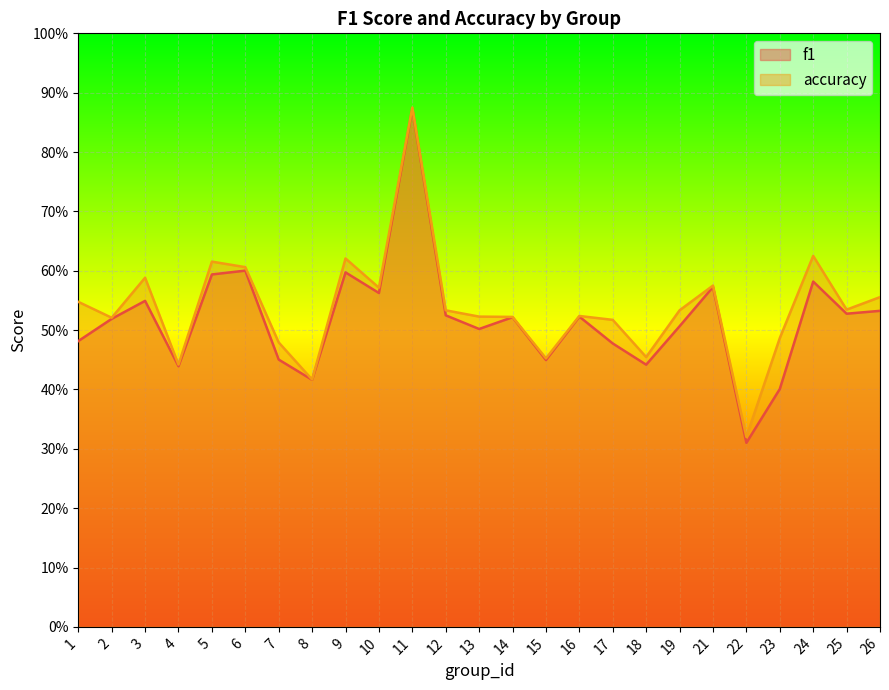

Which series has the largest range (max minus min)?

f1